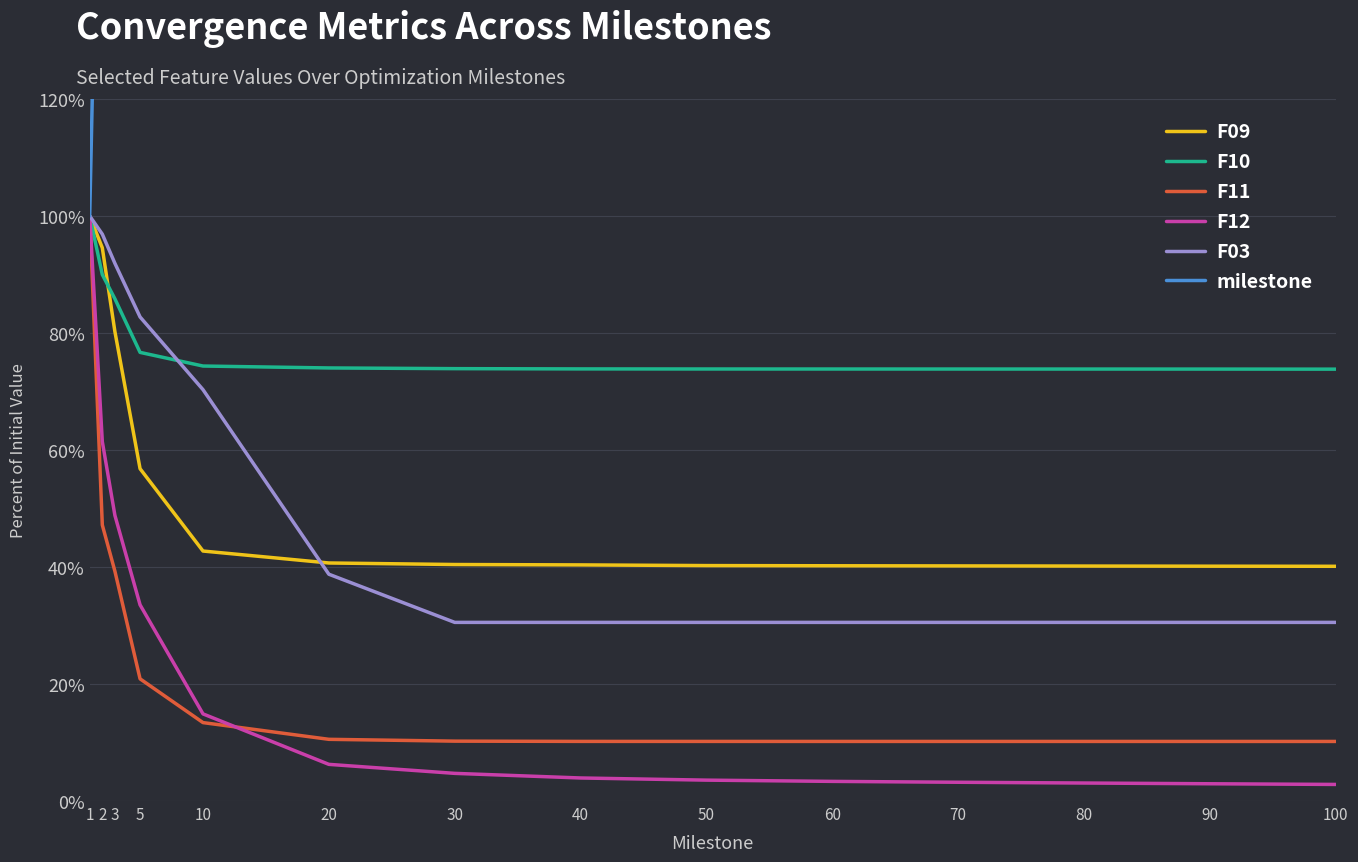

Which series has the largest total across all categories?

milestone